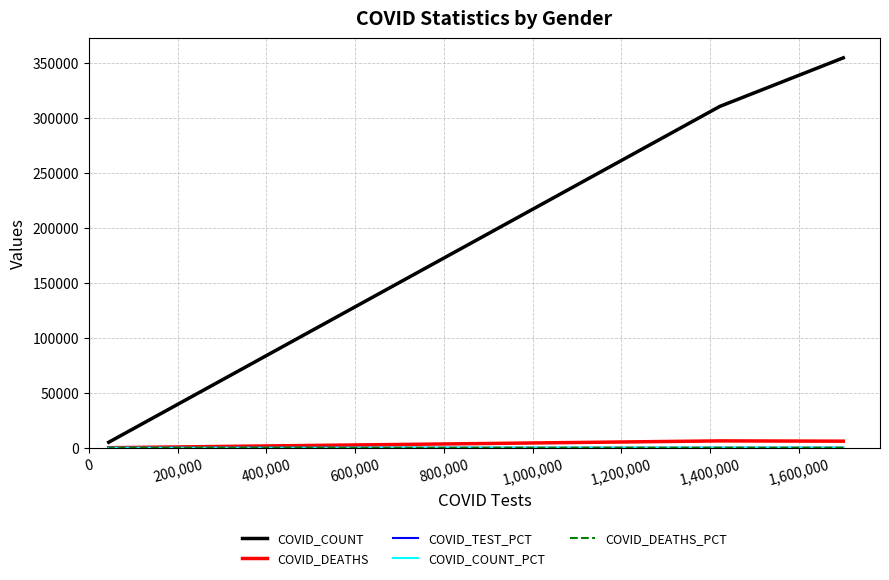

Which series changed the most between 200,000 and 400,000?

COVID_COUNT